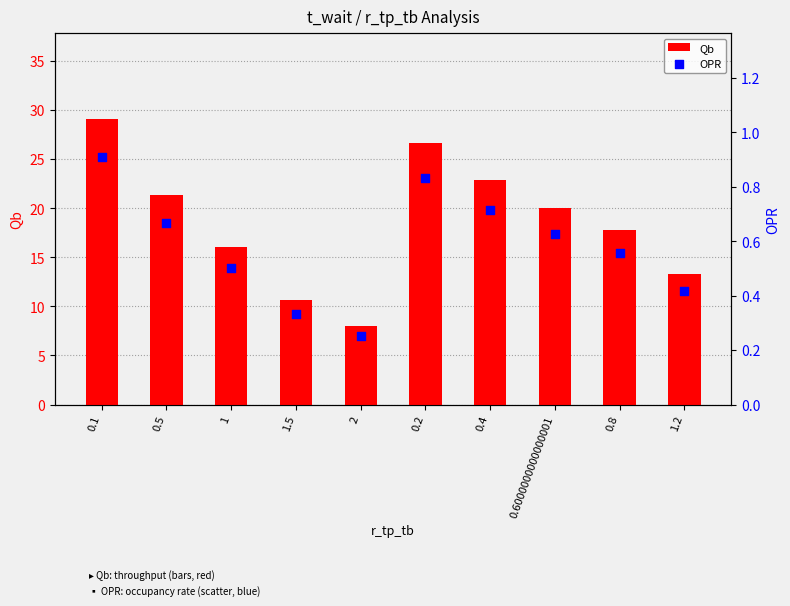

What is the total value across all series at 1?

16.5